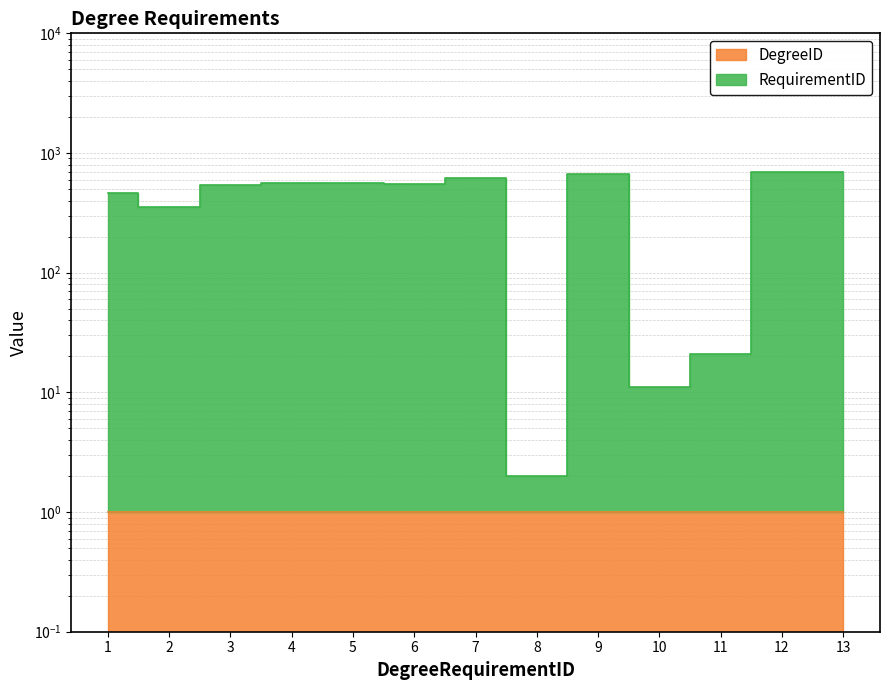

Between 9 and 1, which is larger?

9